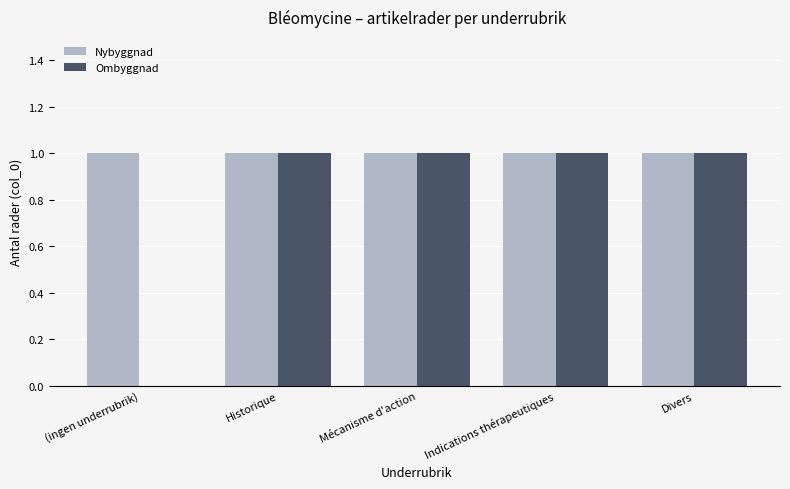

Reading left to right, transcribe all the data shown in this chart.

Nybyggnad: (ingen underrubrik)=1	Historique=1	Mécanisme d'action=1	Indications thérapeutiques=1	Divers=1
Ombyggnad: (ingen underrubrik)=0	Historique=1	Mécanisme d'action=1	Indications thérapeutiques=1	Divers=1